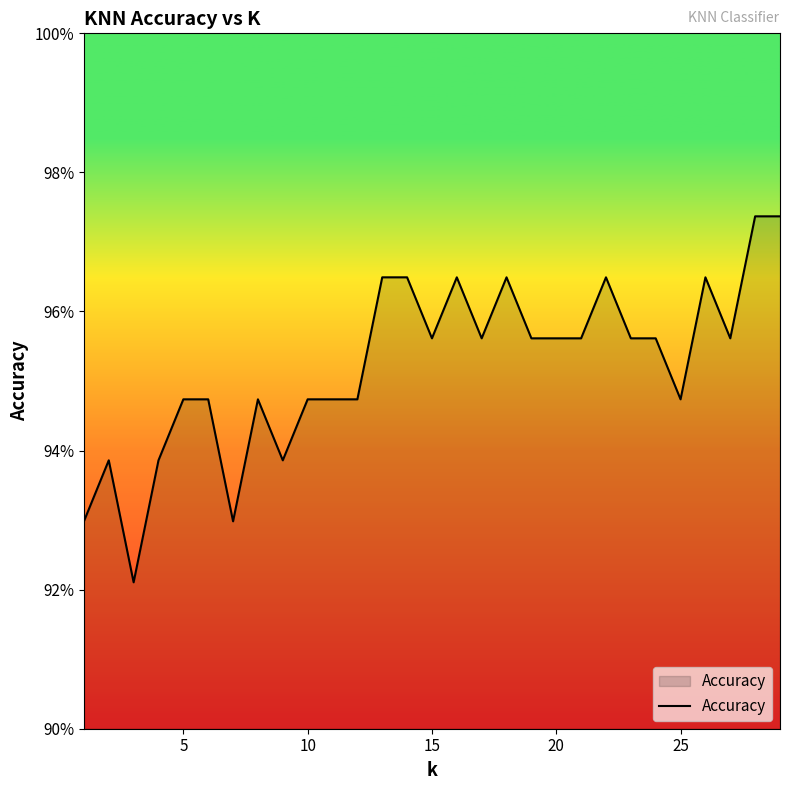

What is the difference between the maximum and minimum values?

0.1